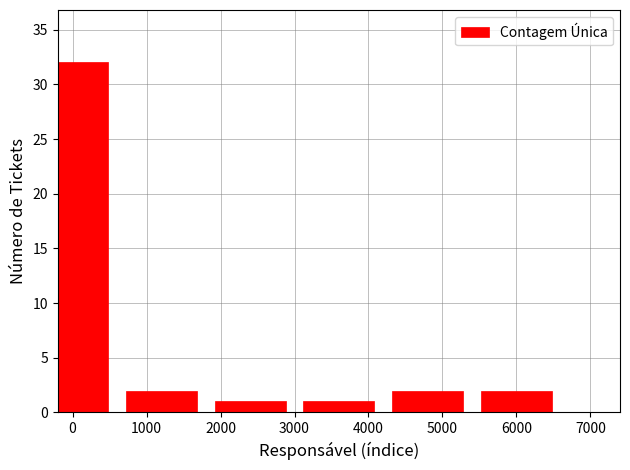

Reading right to left, list all the values displayed in this chart.

6000=2	5000=2	4000=1	2000=1	1000=2	0=32